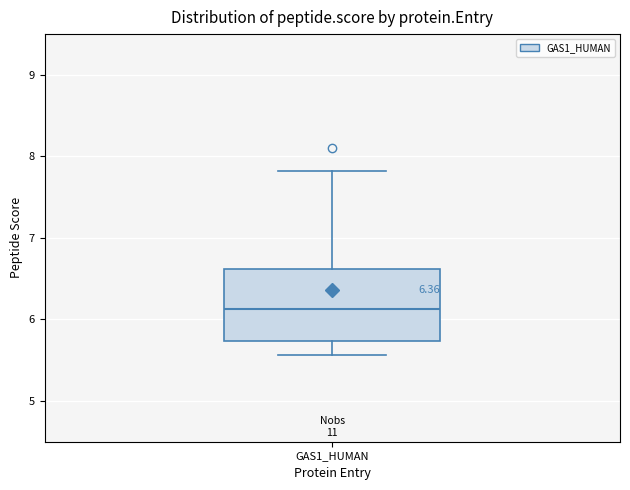

Read this box plot against the y-axis: the position of the median line, the range covered by the box, and the ends of both whiskers. The values are not printed on the chart, so give them approximately, as read against the axis.

median 6.1, box 5.7 to 6.6, whiskers 5.6 to 7.8